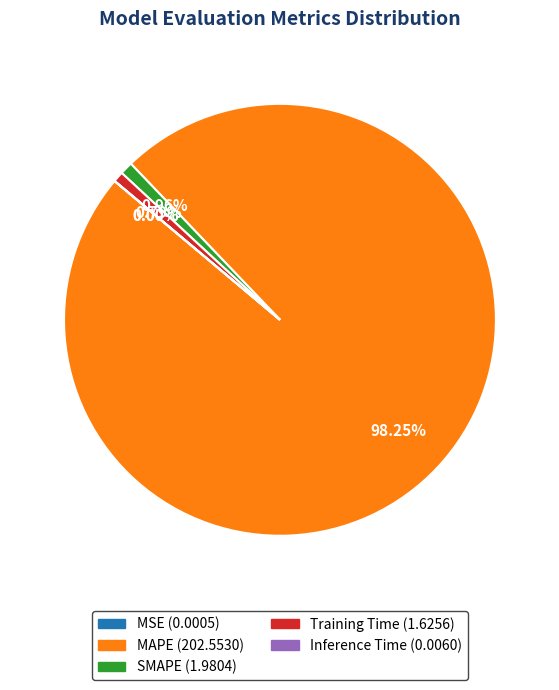

Does MAPE represent more than half of the total?

Yes